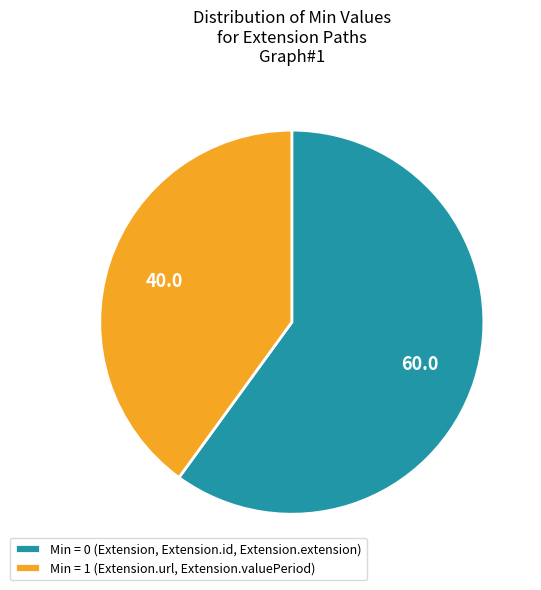

Which has a higher value, Min = 0 (Extension, Extension.id, Extension.extension) or Min = 1 (Extension.url, Extension.valuePeriod)?

Min = 0 (Extension, Extension.id, Extension.extension)